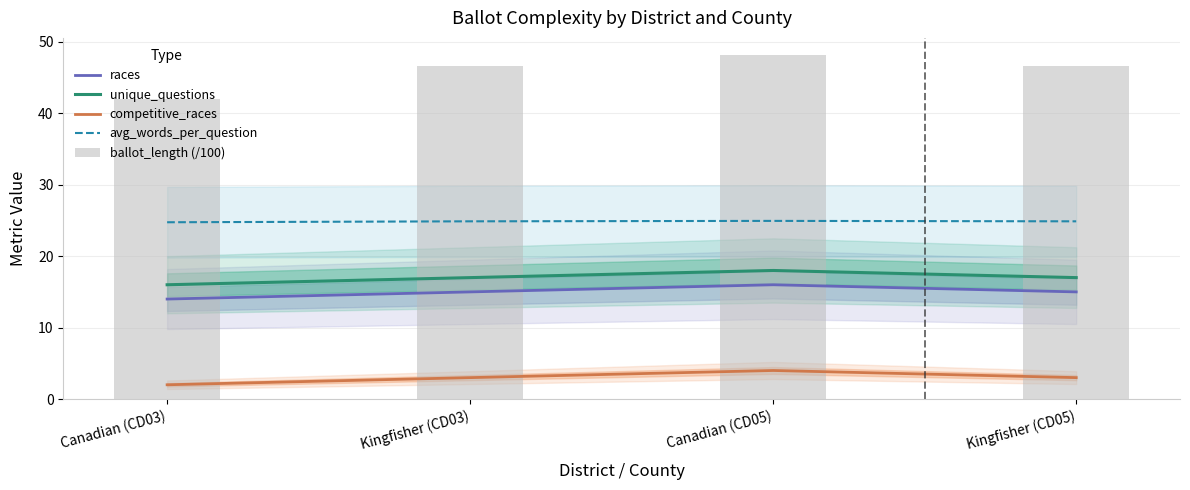

How many groups of bars are there?

4